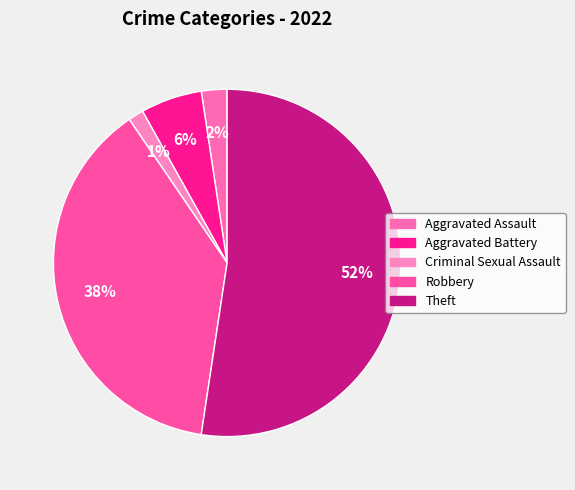

Which slice is the largest?

Theft